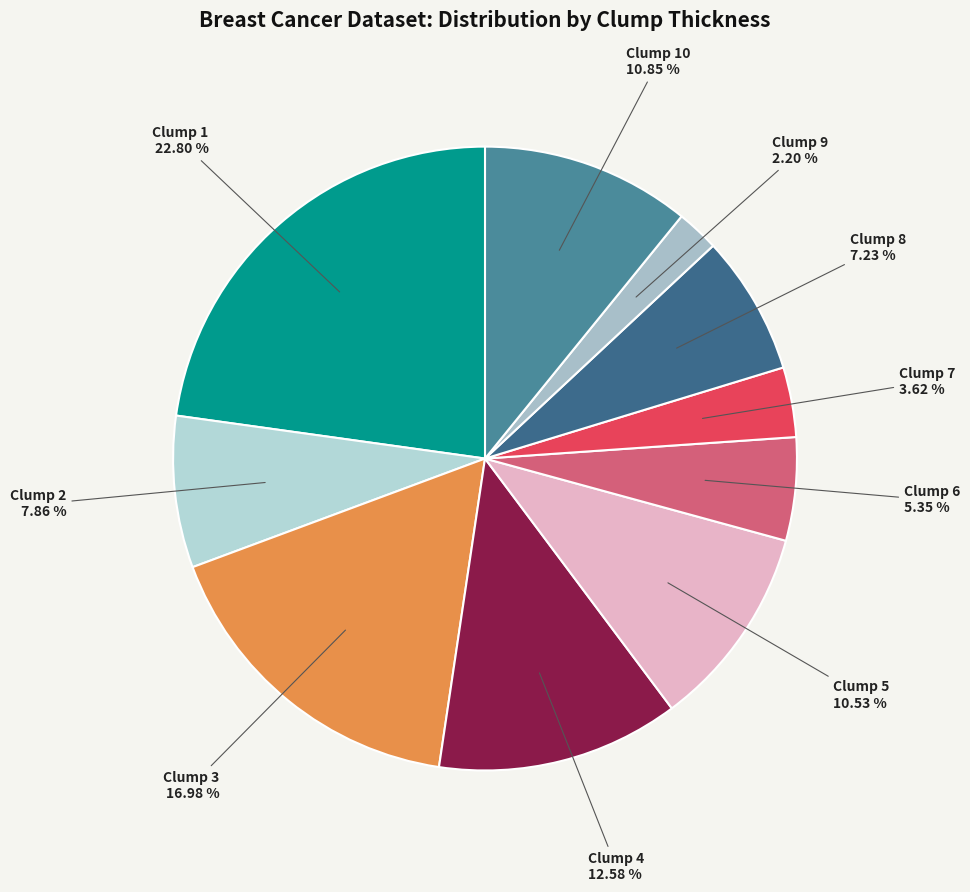

Combined, do Clump 4 and Clump 5 account for over 50%?

No